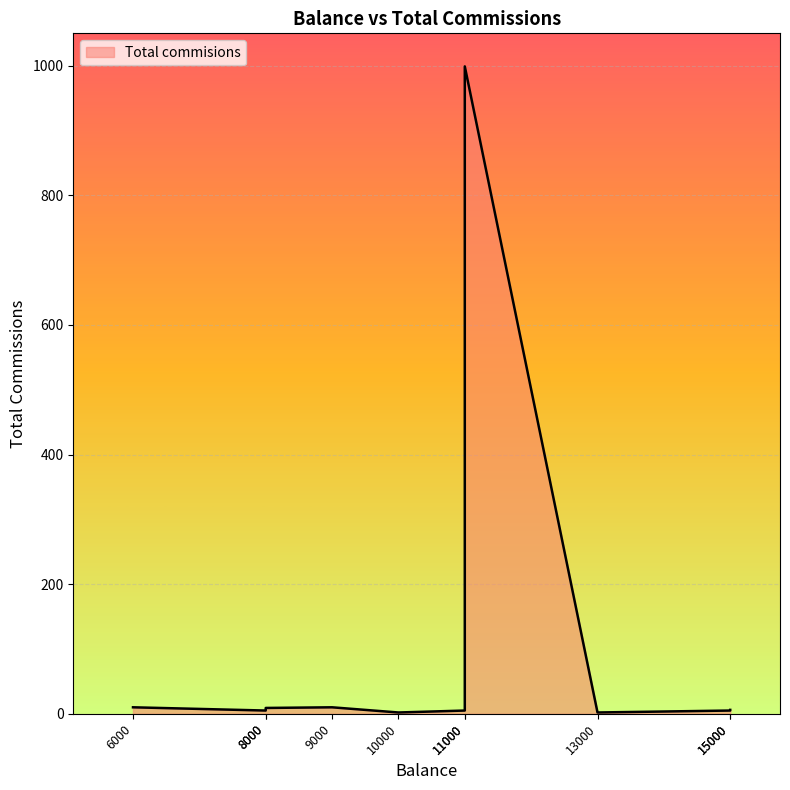

Rank the categories by value from lowest to highest.

10000, 13000, 8000, 11000, 15000, 15000, 8000, 6000, 9000, 11000